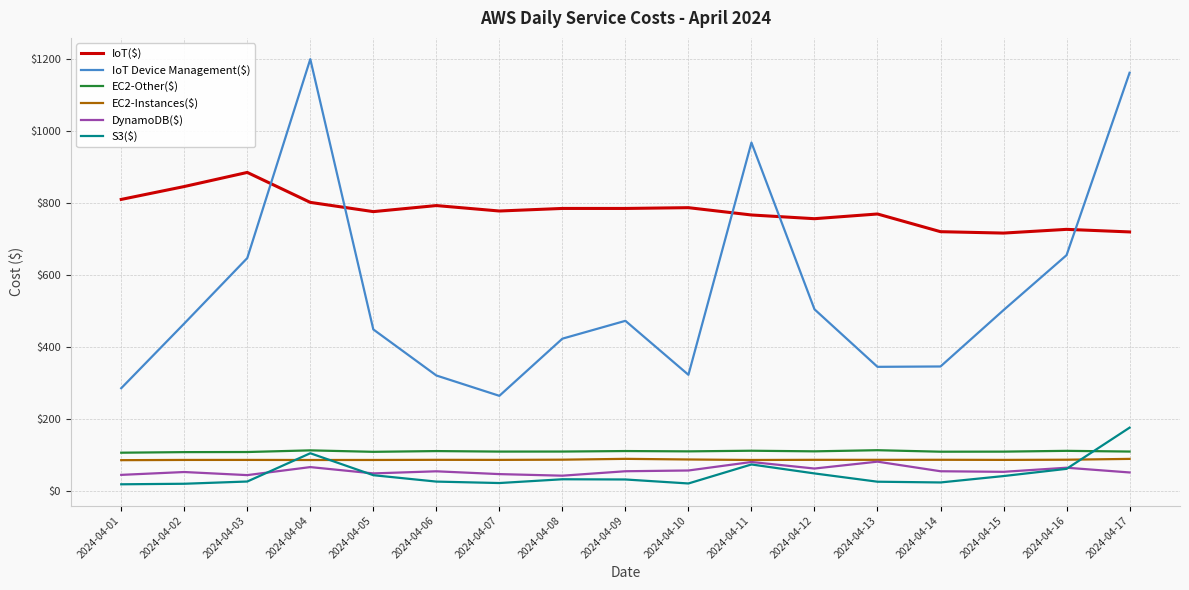

Which series has the largest range (max minus min)?

IoT Device Management($)